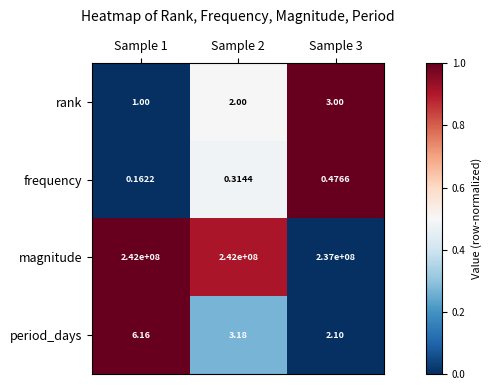

List the series in order of their peak value, highest first.

magnitude, period_days, rank, frequency